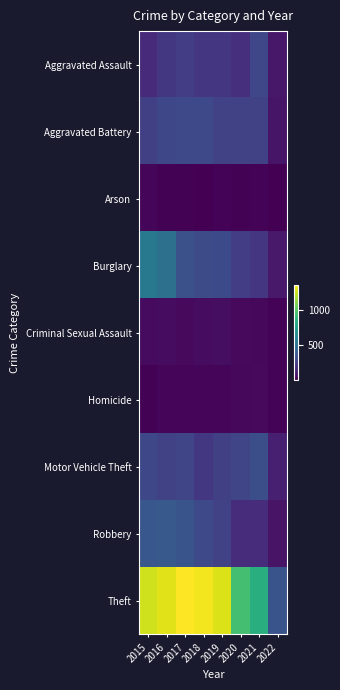

What is the total value across all series at 2021?

2236